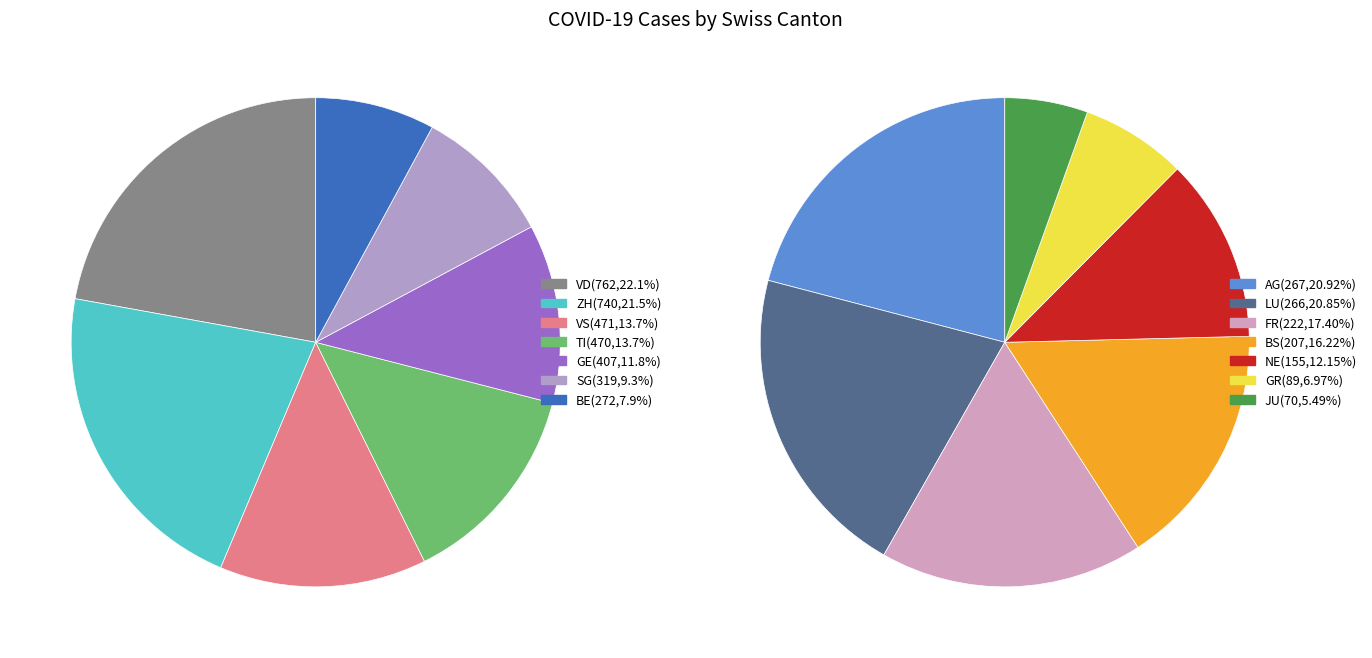

Which category has the biggest portion of the pie?

VD